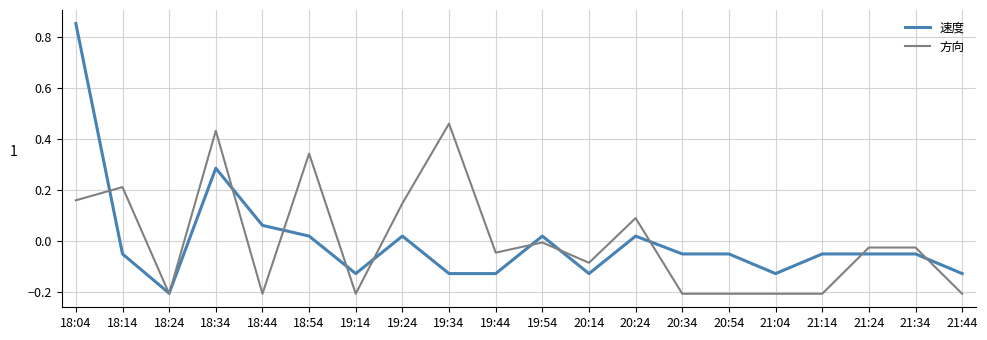

True or false: 方向 and 速度 cross at least once.

True